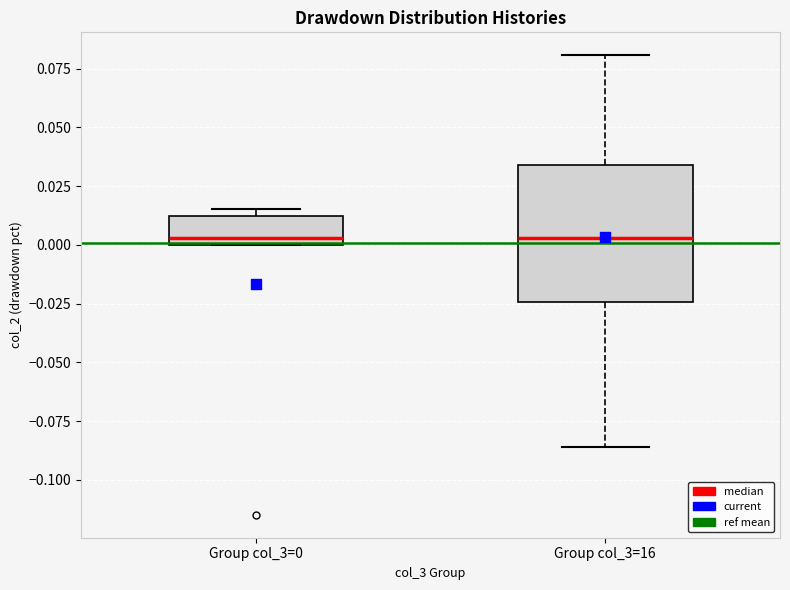

Reading left to right, read every box against the y-axis: the position of its median line, the range the box covers, and the ends of its whiskers. The values are not printed on the chart, so give them approximately, as read against the axis.

Group col_3=0: median 0.005, box 0.000 to 0.010, whiskers 0.000 to 0.015
Group col_3=16: median 0.005, box -0.025 to 0.035, whiskers -0.085 to 0.080